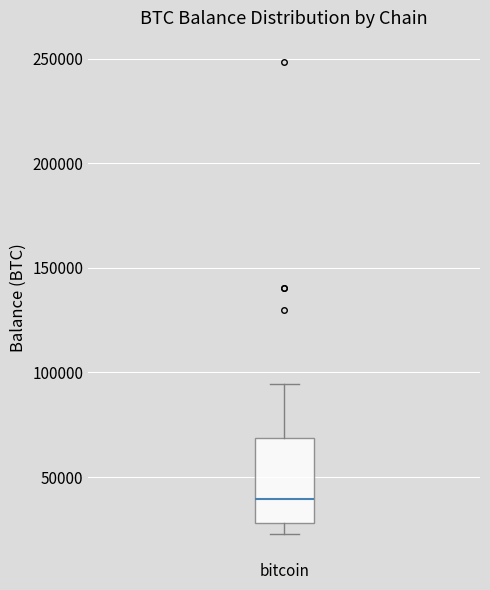

Read this box plot against the y-axis: the position of the median line, the range covered by the box, and the ends of both whiskers. The values are not printed on the chart, so give them approximately, as read against the axis.

median 40000, box 30000 to 70000, whiskers 25000 to 95000